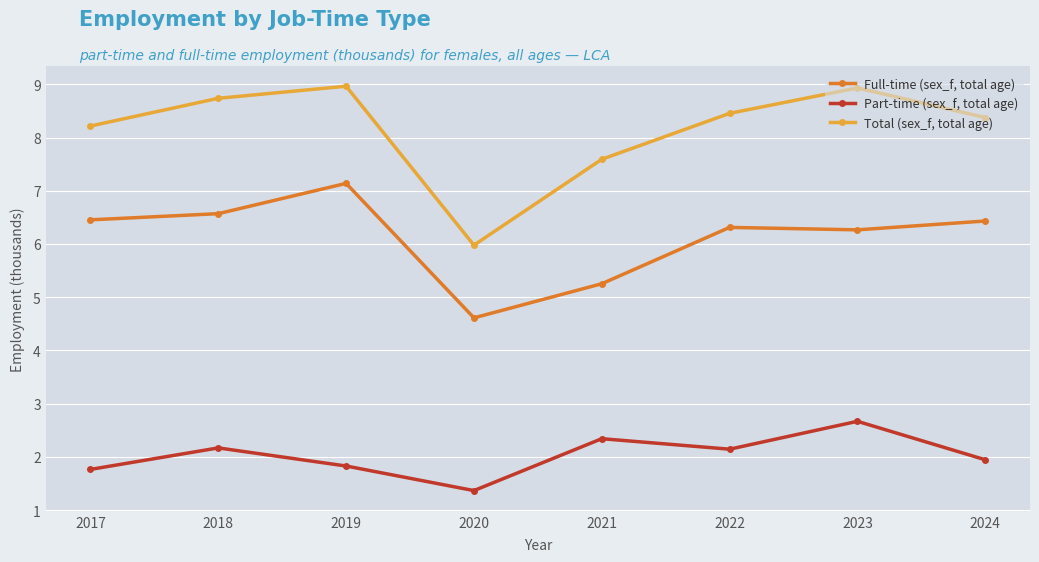

How many data points in Full-time (sex_f, total age) are less than 6?

2